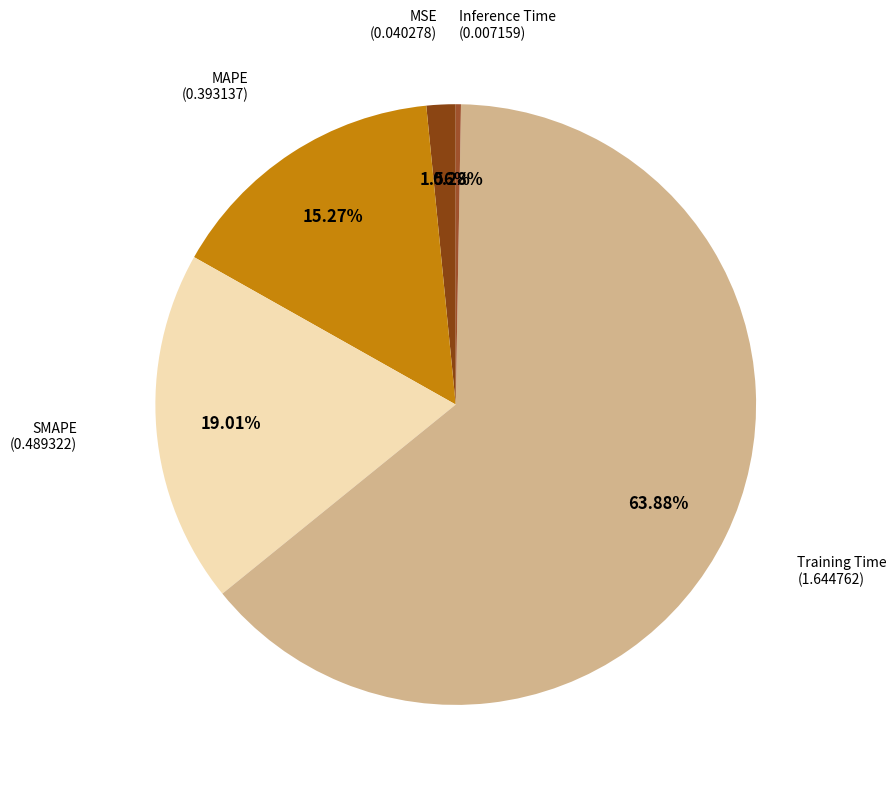

To the nearest percent, what is the average slice percentage?

20%